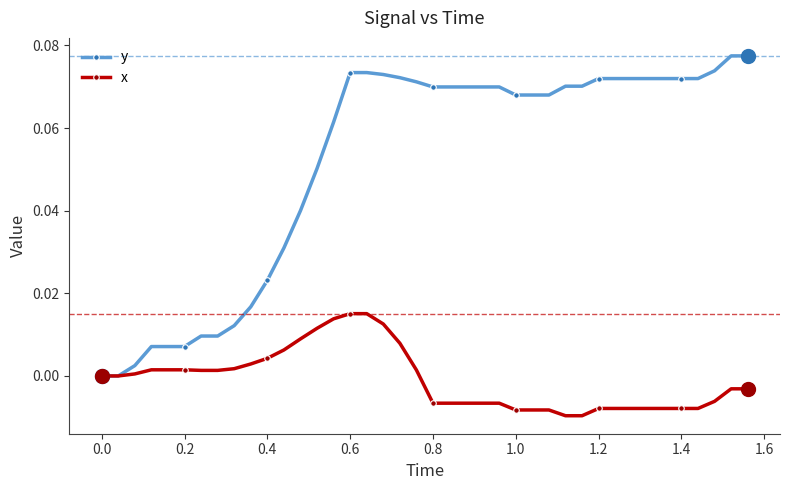

Which series has the largest total across all categories?

y